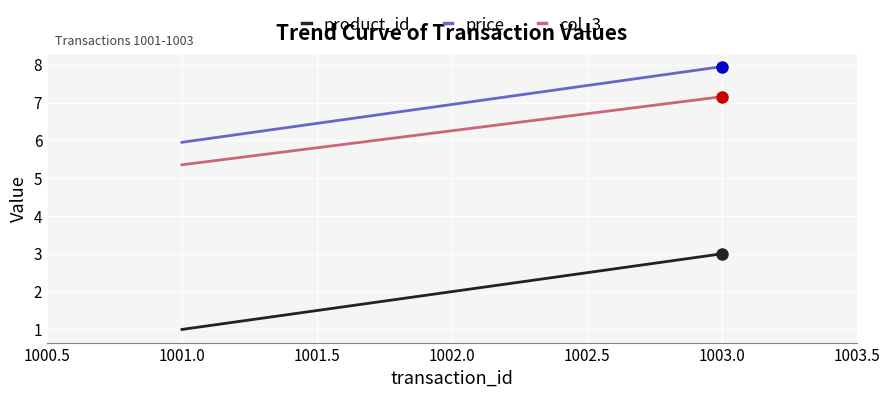

What is the difference between the maximum and minimum values in the price series?

2.0